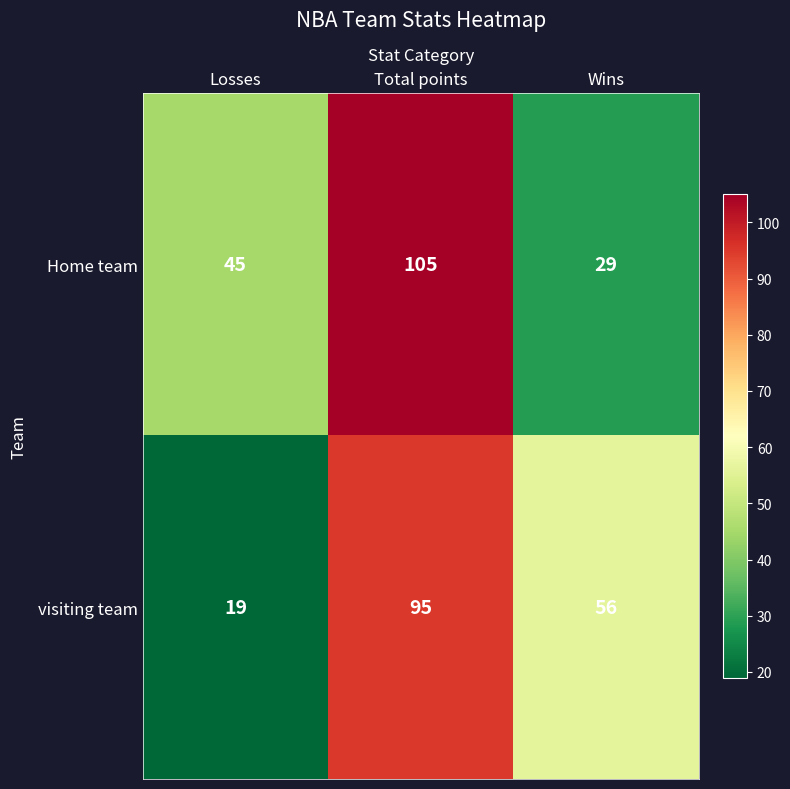

At which category is the sum across all series the highest?

Total points